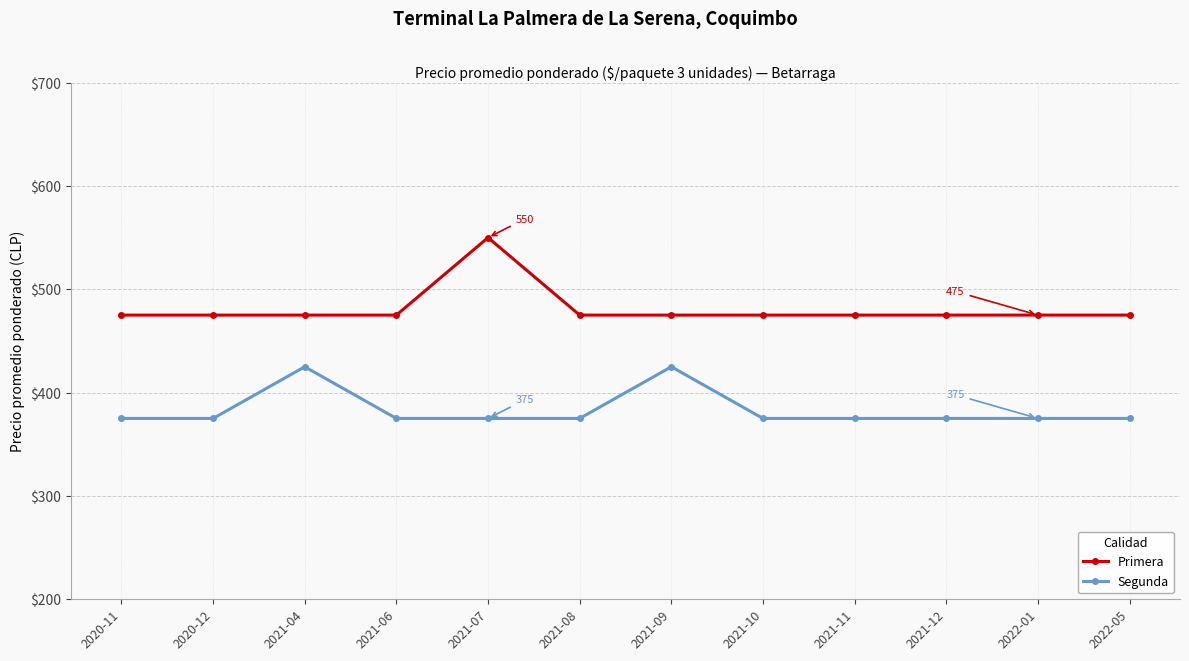

Does the chart display data point markers on the line(s)?

Yes